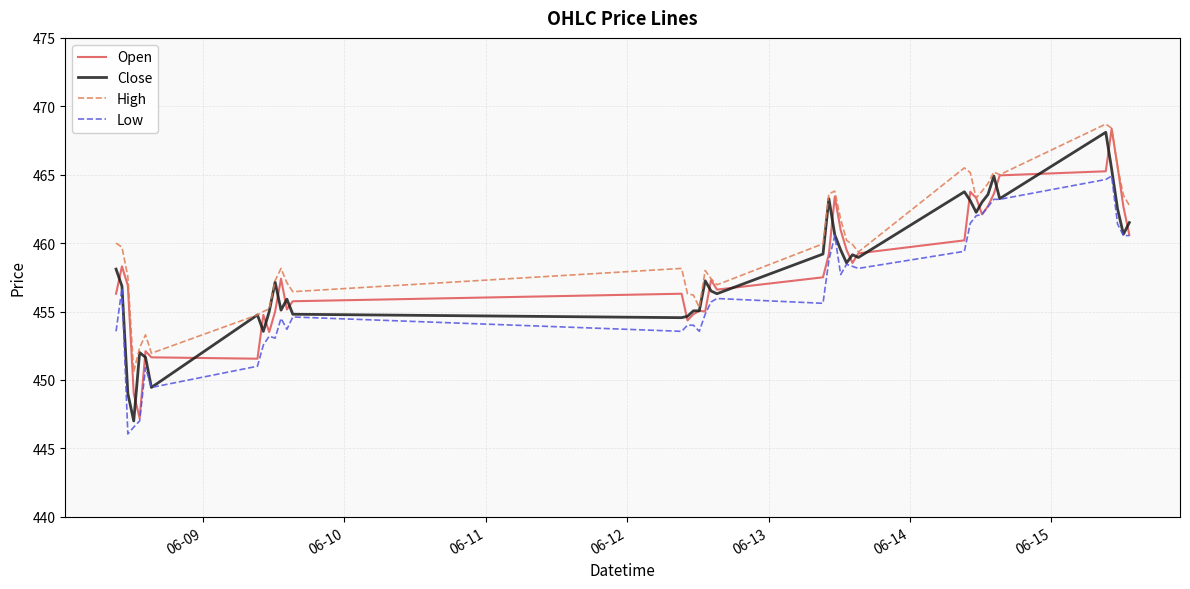

What is the maximum value for High?

468.7